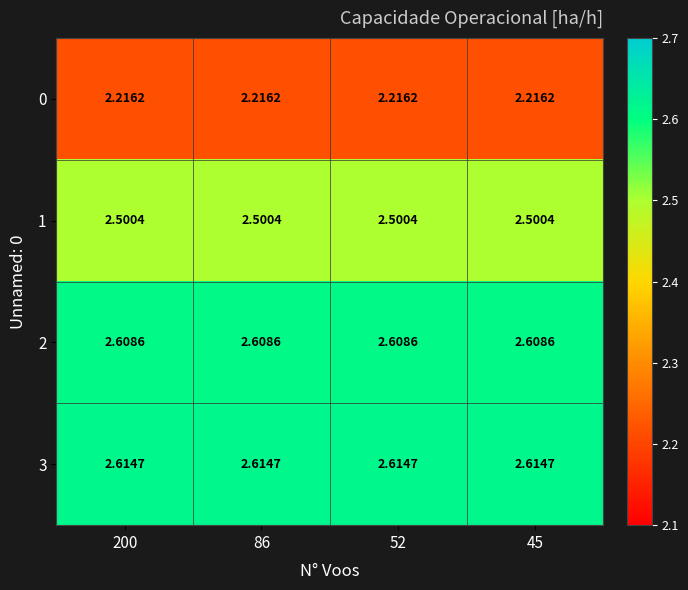

Is the value of 2 at 52 greater than the value of 3 at 52?

No